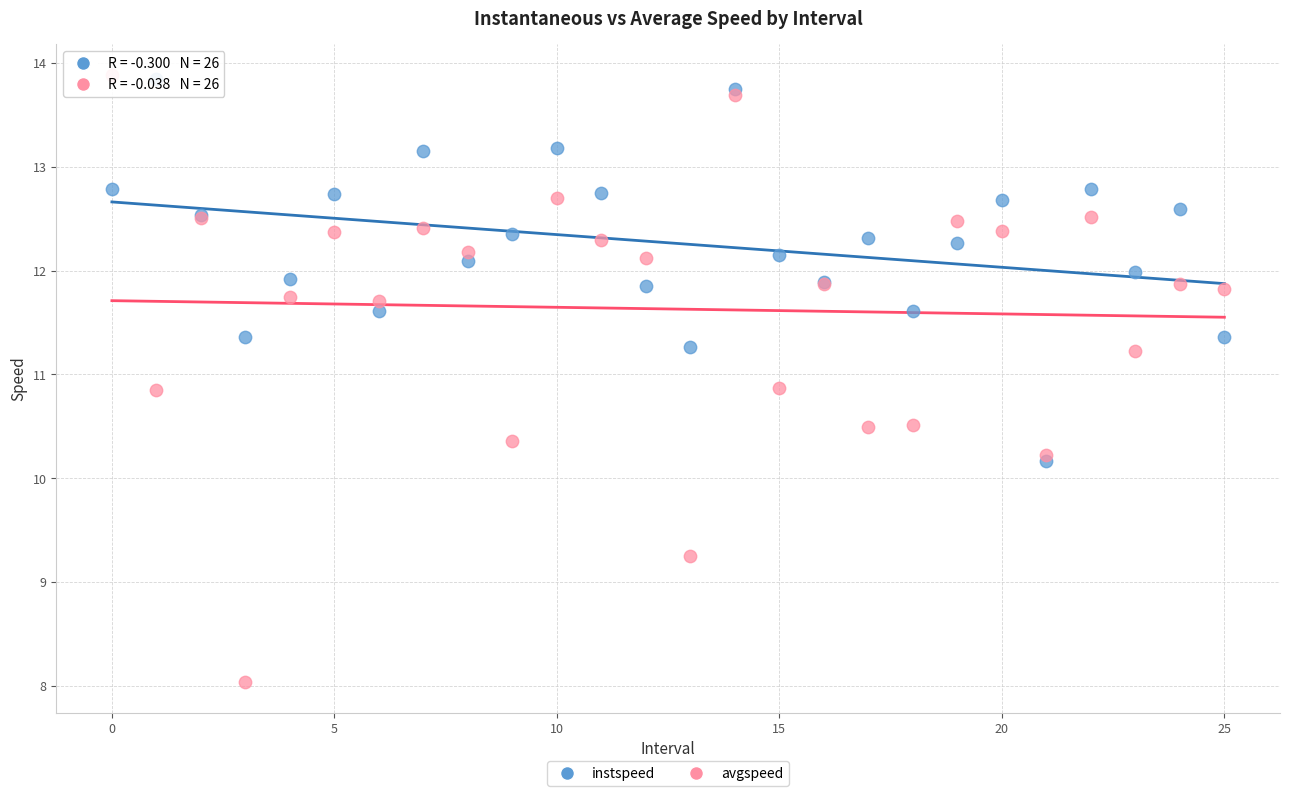

Which series has the widest spread of Y values?

avgspeed